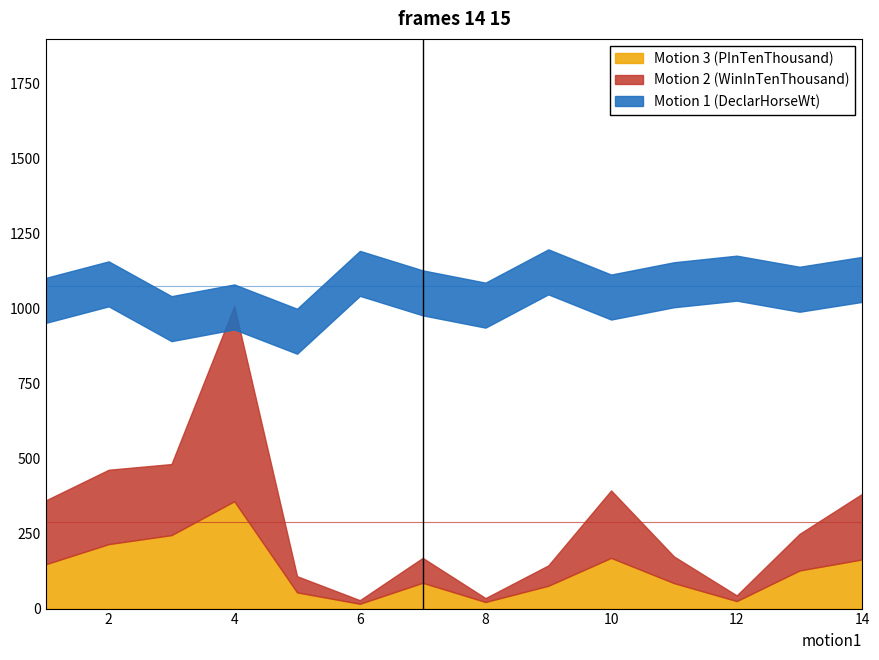

At which category does Motion 3 (PInTenThousand) reach its first local valley?

6